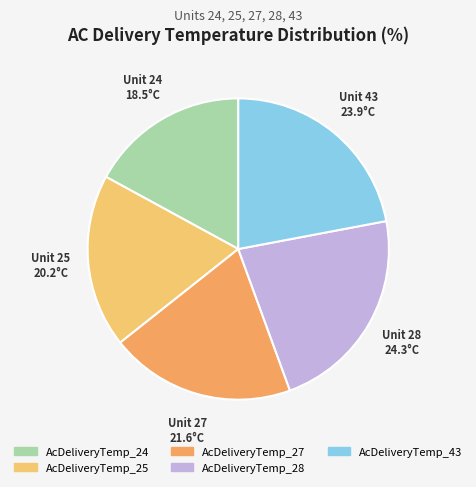

Is AcDeliveryTemp_43 the majority of the pie?

No